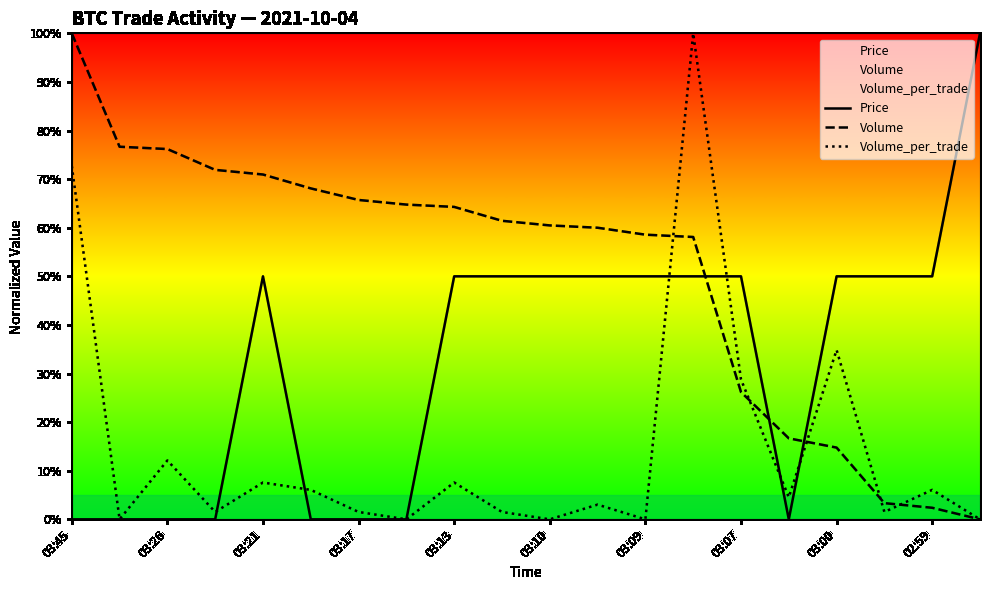

What is the highest value of the Price series?

100.0